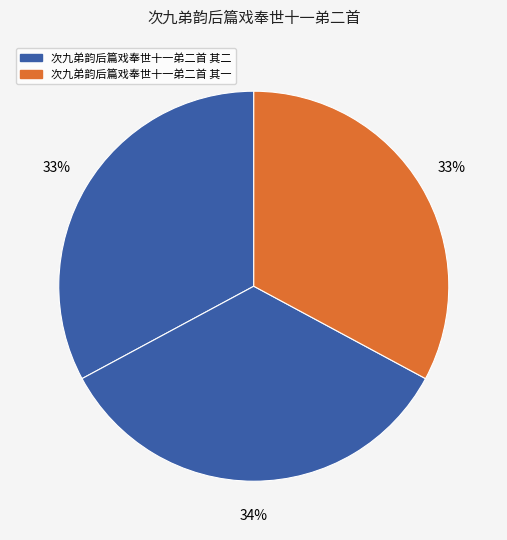

How many segments does this pie chart have?

3